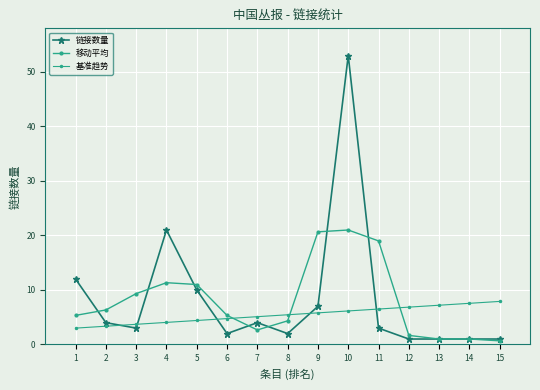

True or false: 链接数量 and 基准趋势 intersect in this chart.

True